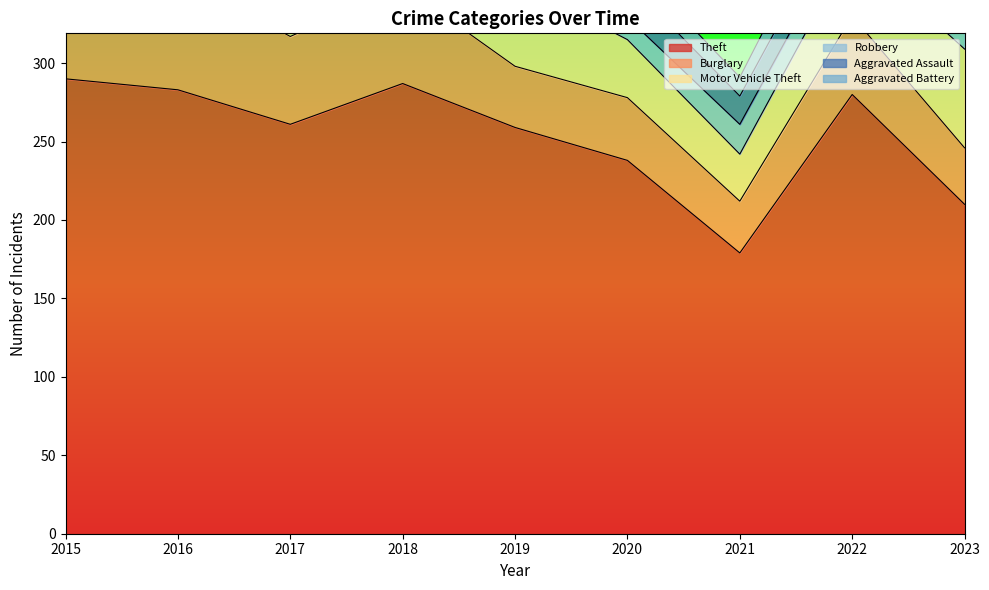

How many categories are shown in the chart?

9